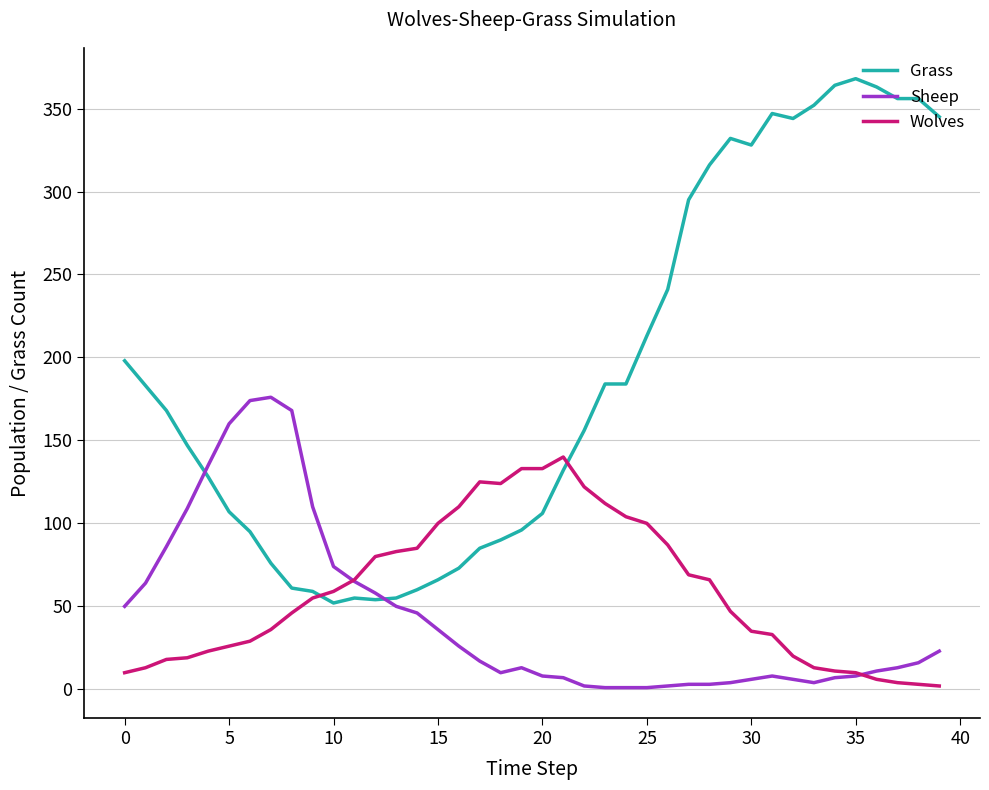

List the series in order of their peak value, highest first.

Grass, Sheep, Wolves